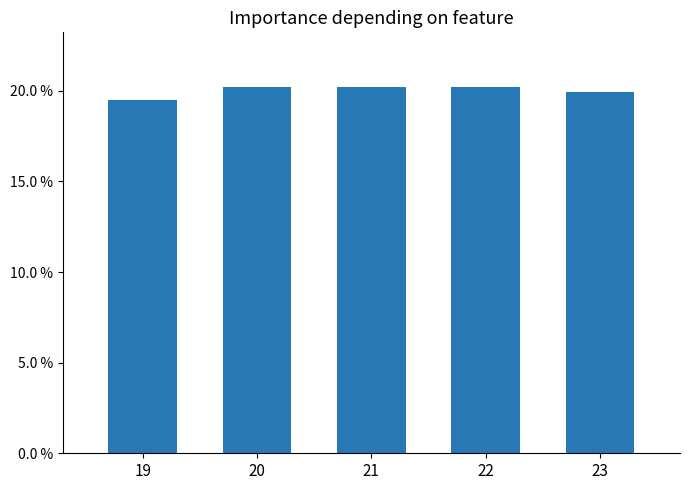

Does the chart contain any negative values?

No